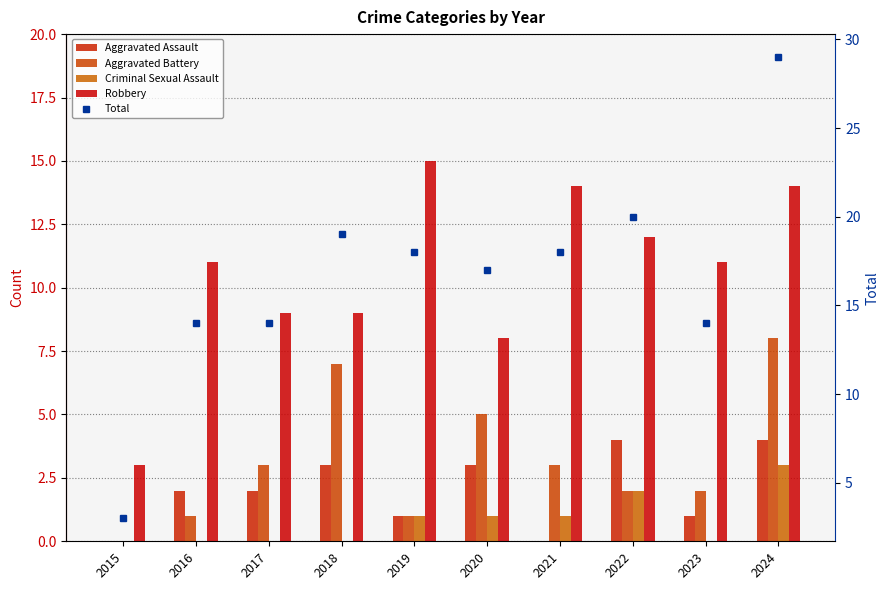

What is the value of the Total bar at the 7th from the left?

18